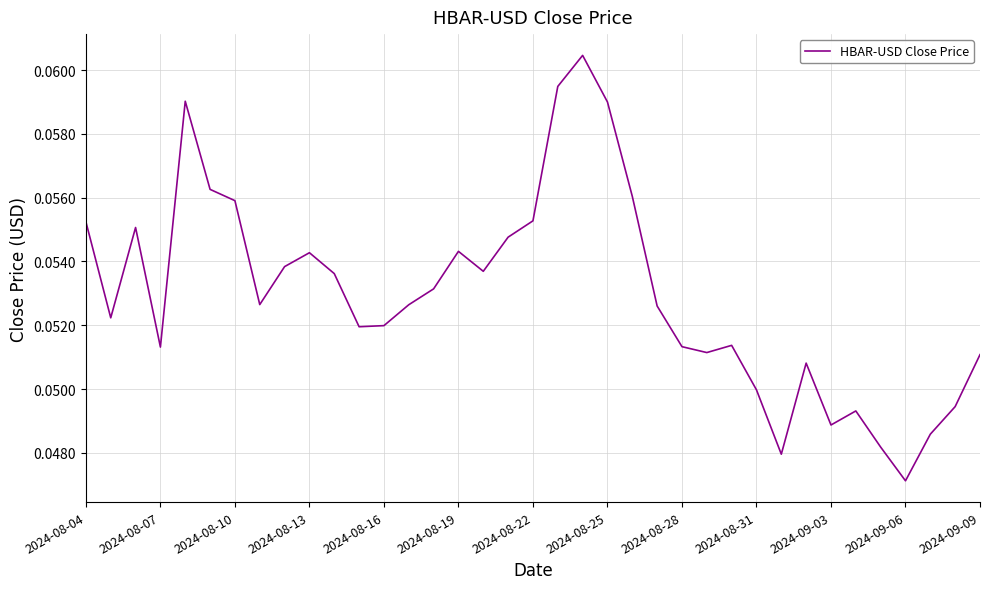

How many interior local valleys (lower than both neighbors) does the data have?

9